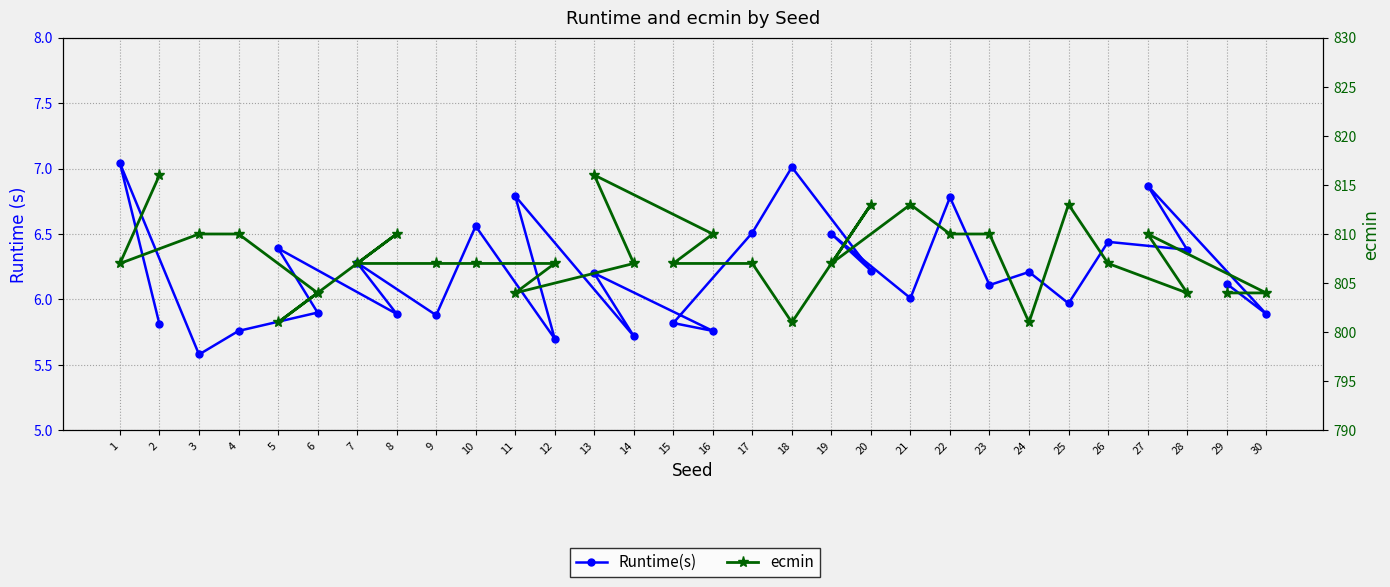

The value of Runtime(s) at 26 is 6.4. True or false?

True